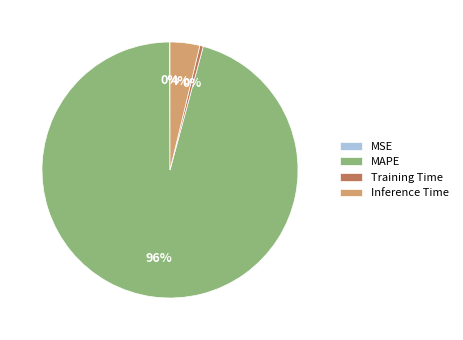

To the nearest percent, what percentage of the pie is MAPE?

96%